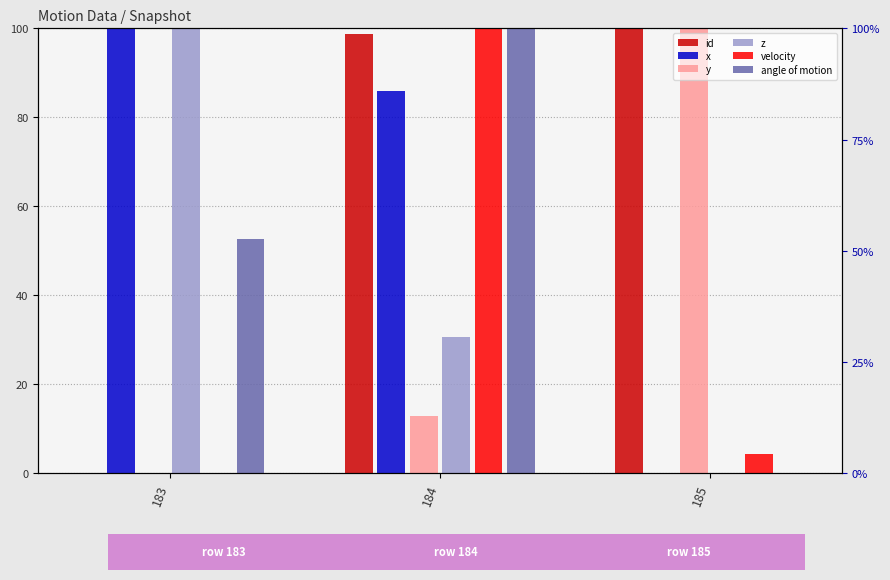

At which label does velocity reach its minimum?

183